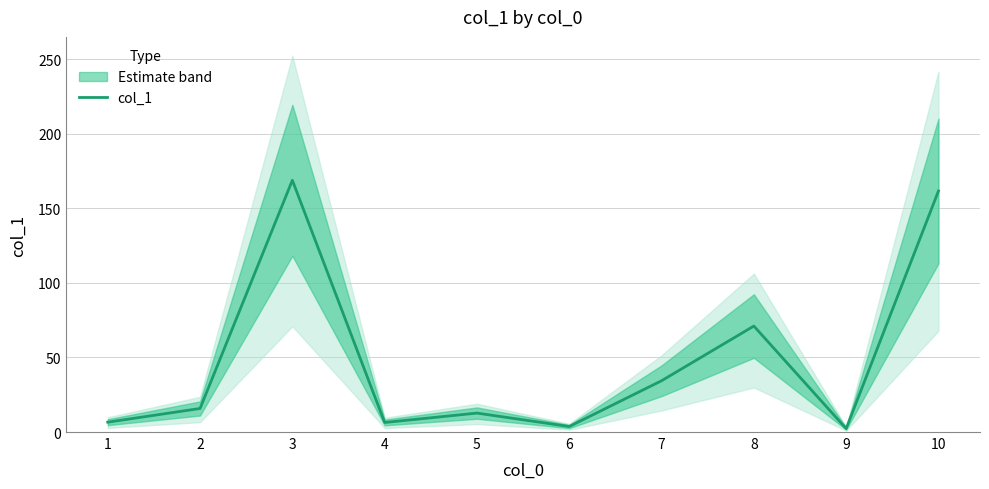

Where is the data nearest to the value 85?

8